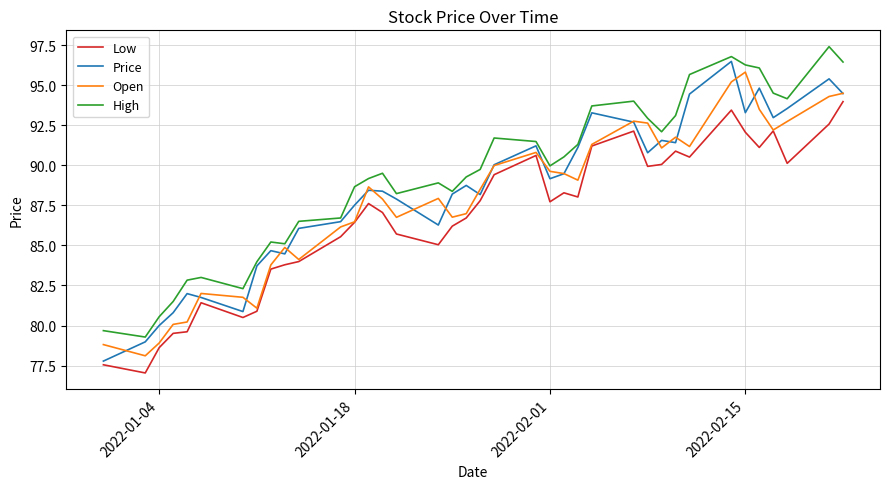

Which series has the largest total across all categories?

High